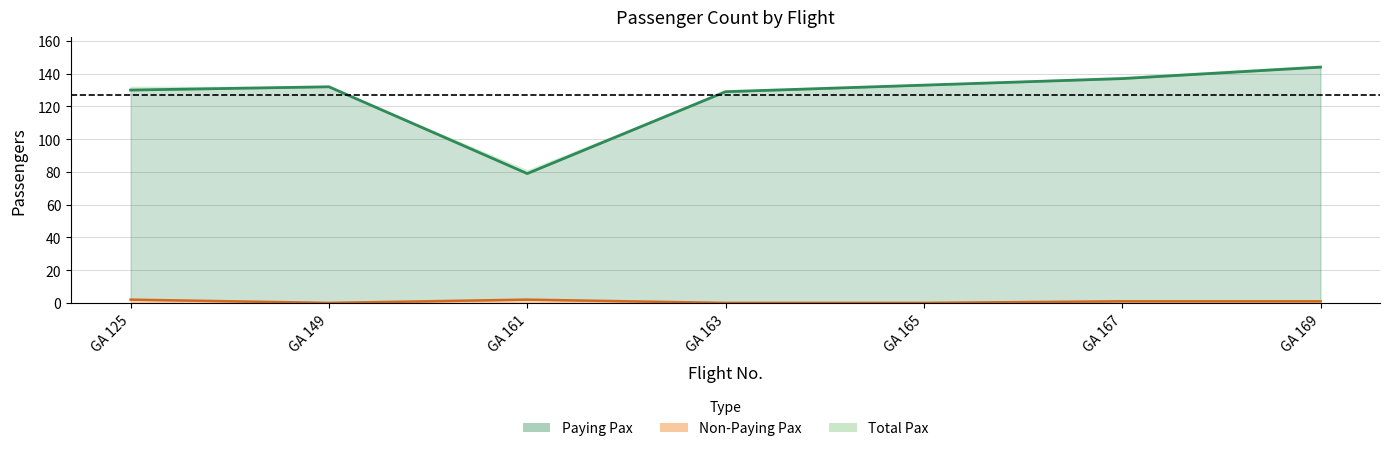

What is the difference between the maximum and second lowest values in the Paying Pax series?

15